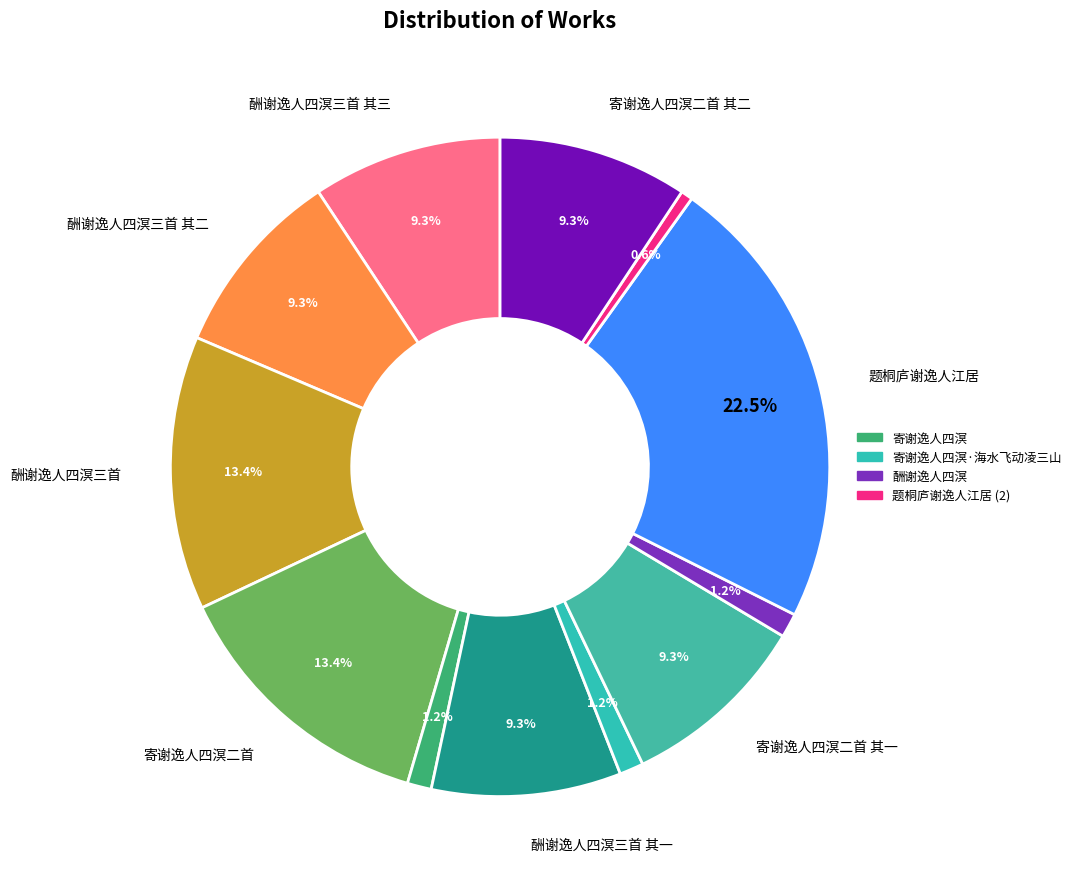

How many segments does this pie chart have?

12